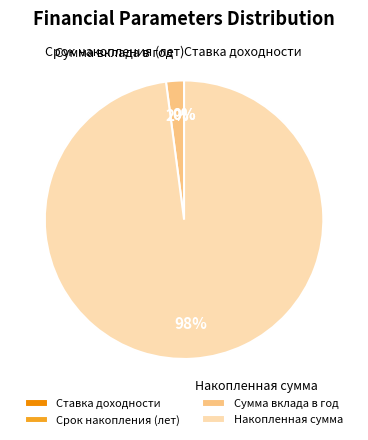

Which category accounts for the majority?

Накопленная сумма